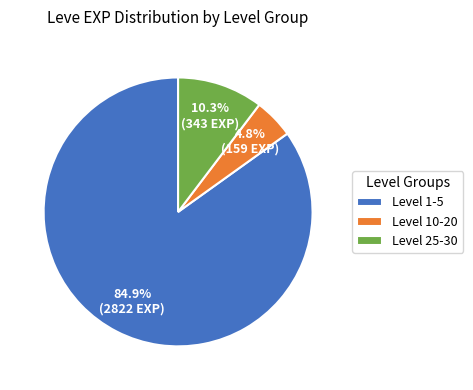

To the nearest percent, what is the difference between the largest and smallest slice percentages?

80%